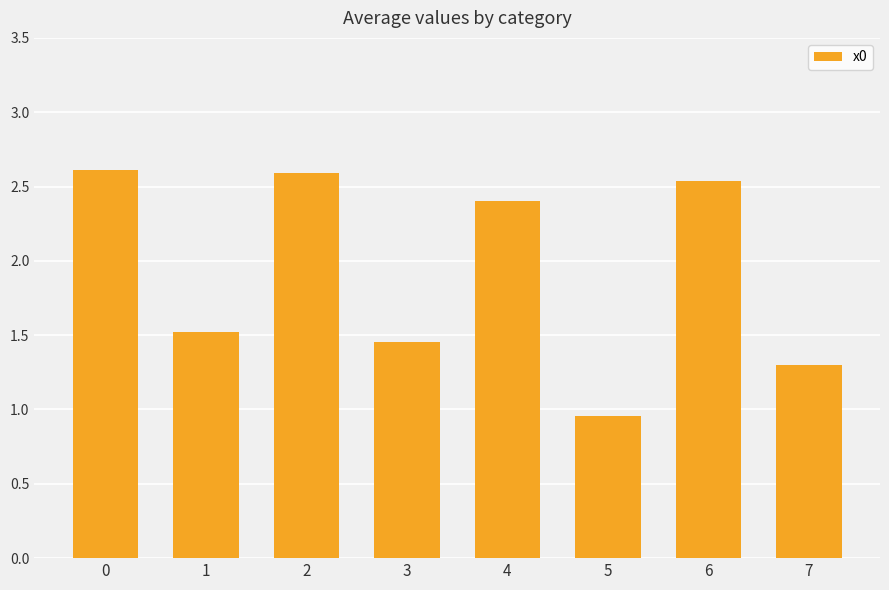

Between 1 and 6, which is larger?

6